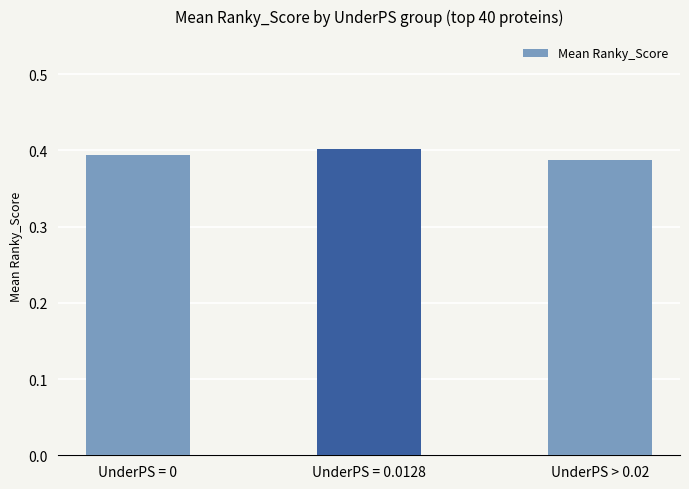

Which category has the highest value across all series?

UnderPS = 0.0128